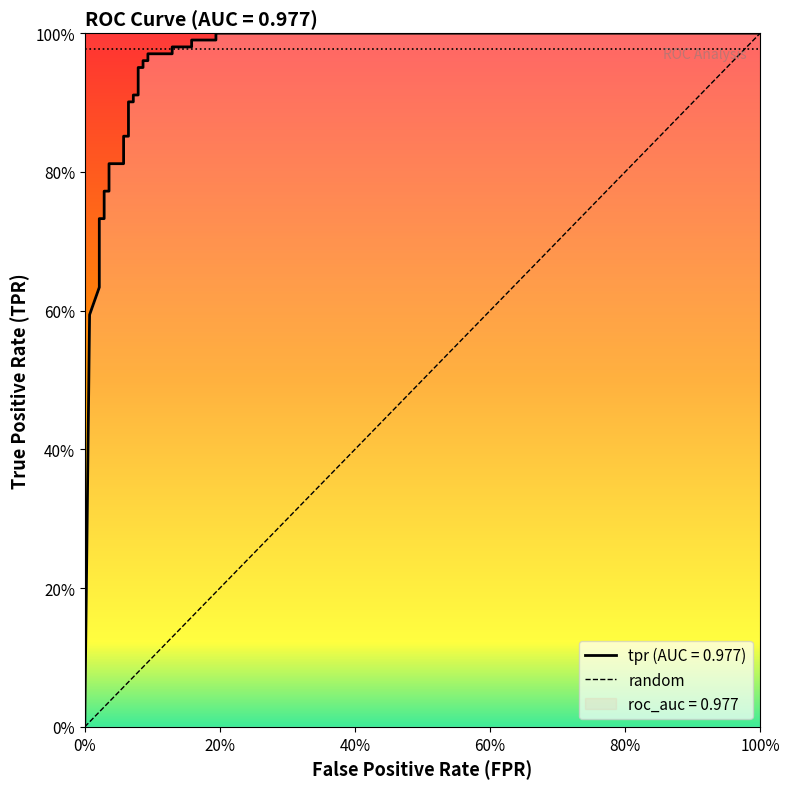

What is the maximum value shown in the chart?

1.0